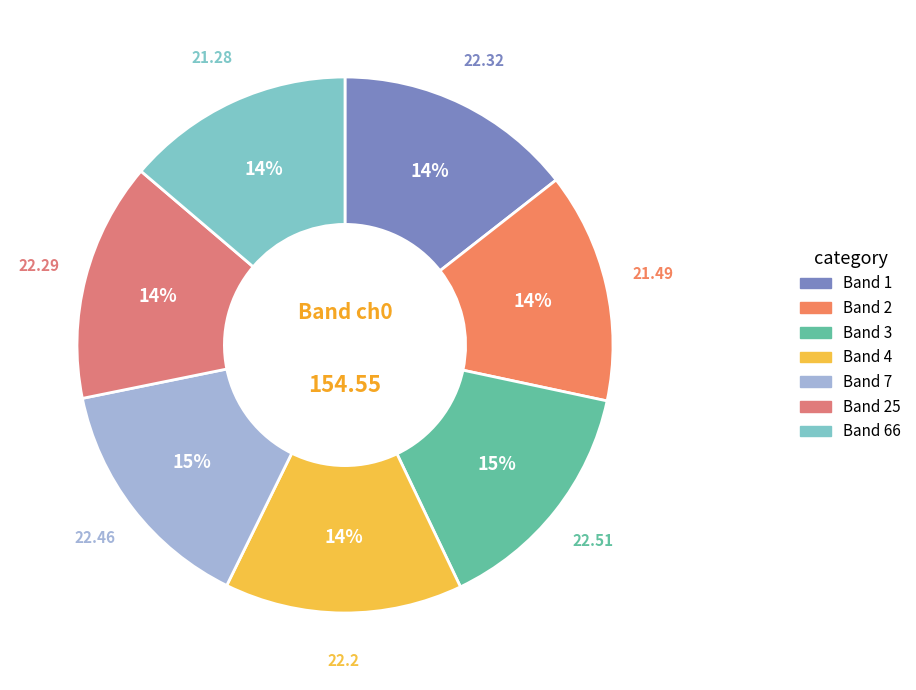

How many segments does this pie chart have?

7